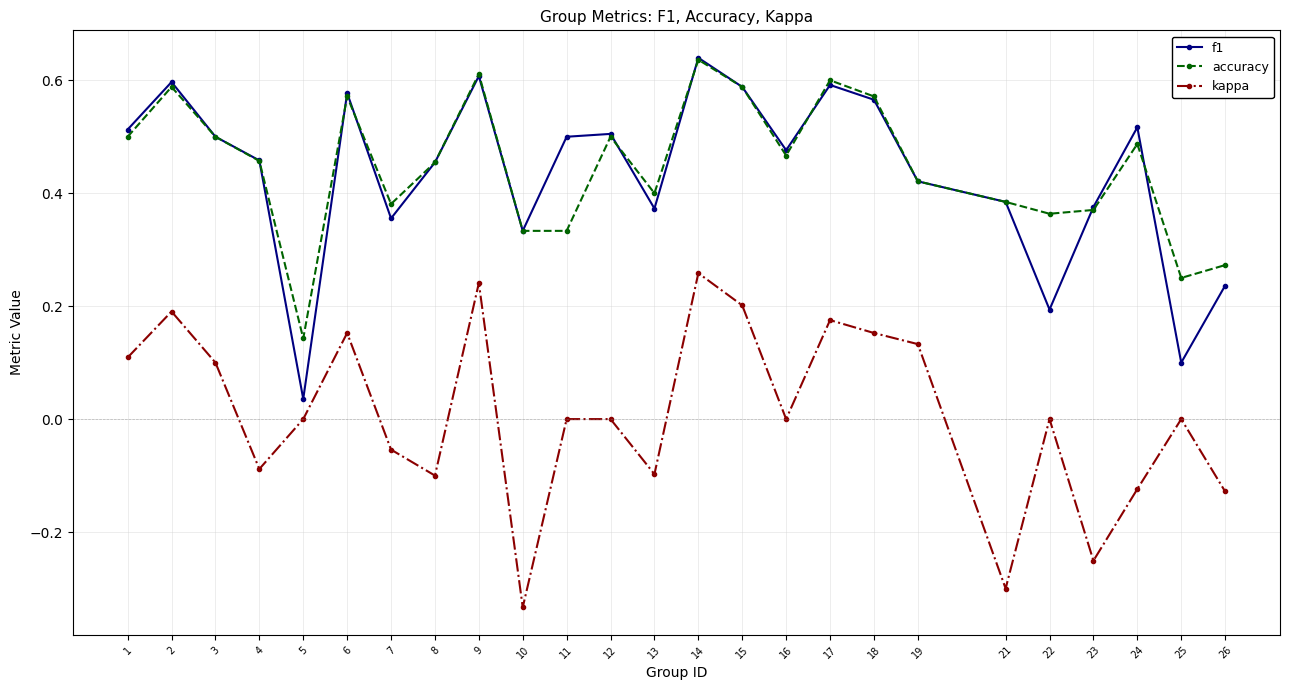

At which category does the chart reach its peak across all series?

14